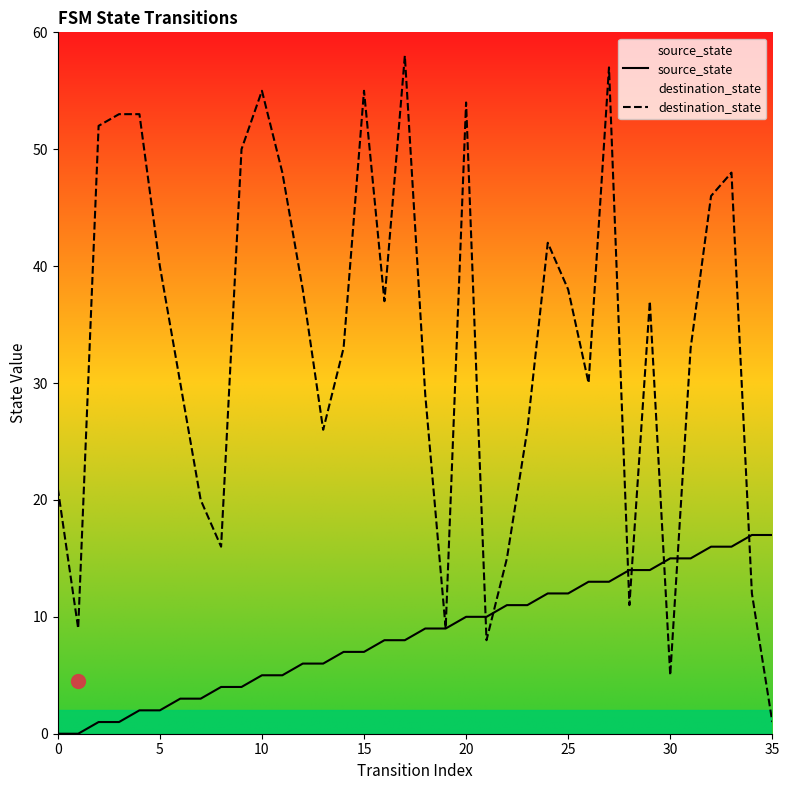

True or false: destination_state has a value of 38 at 25.

True